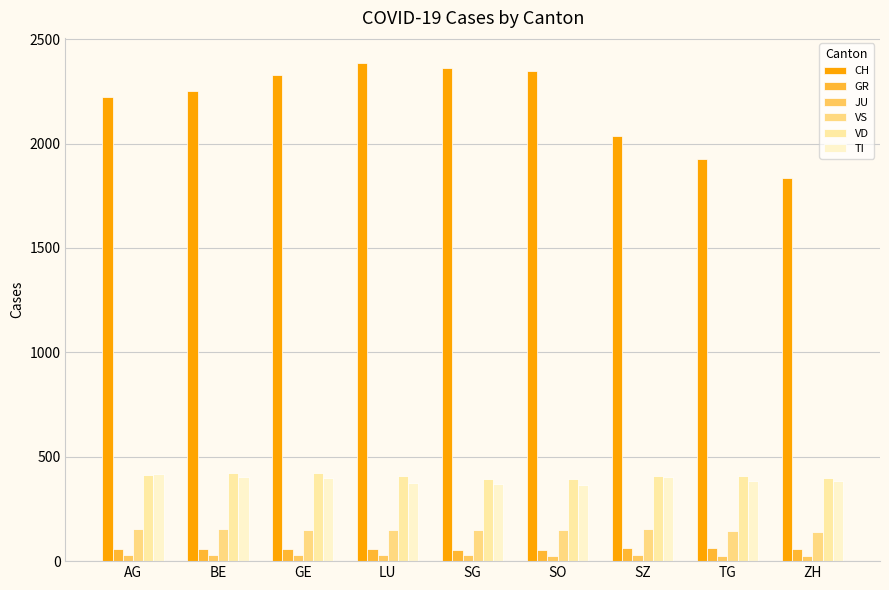

At which label is VD closest to 406?

LU